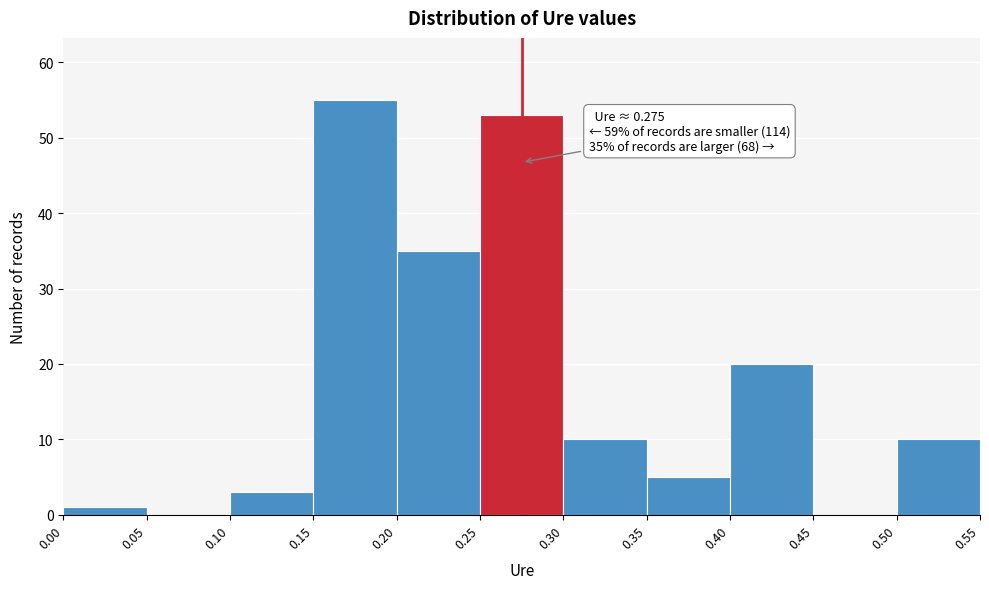

Which range on the x-axis has the tallest bar?

0.15 to 0.20